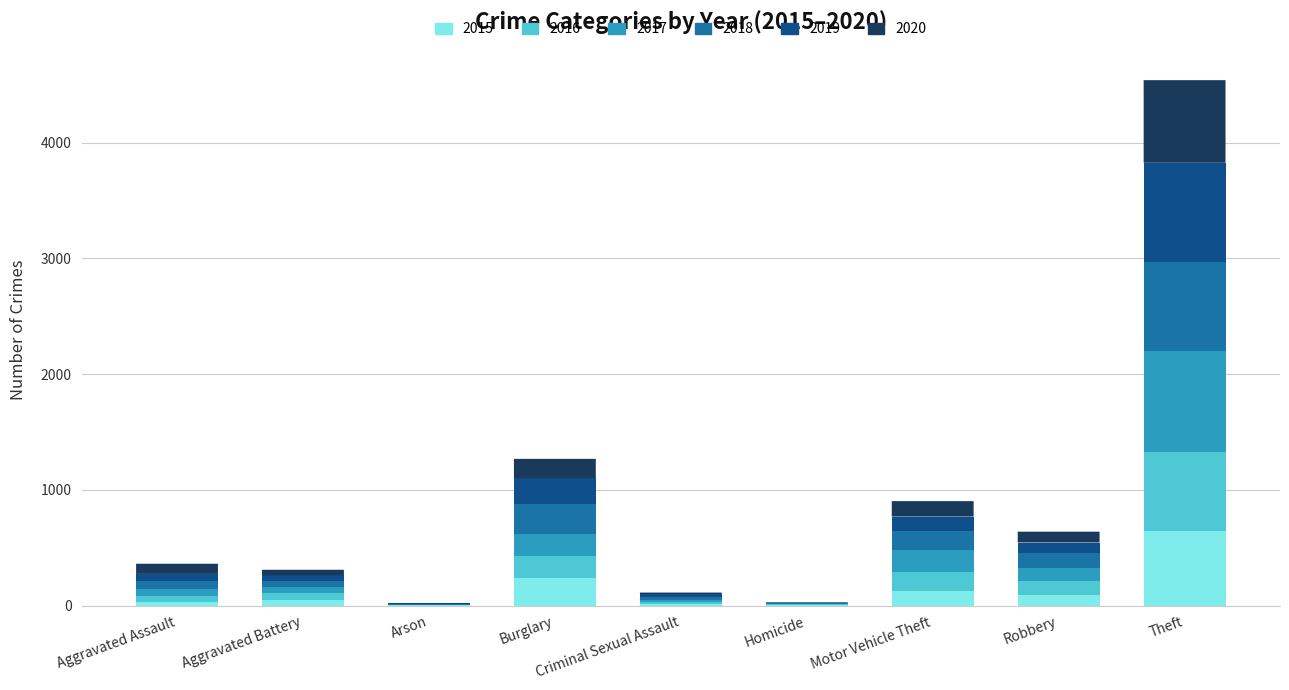

At which label does 2015 reach its peak?

Theft